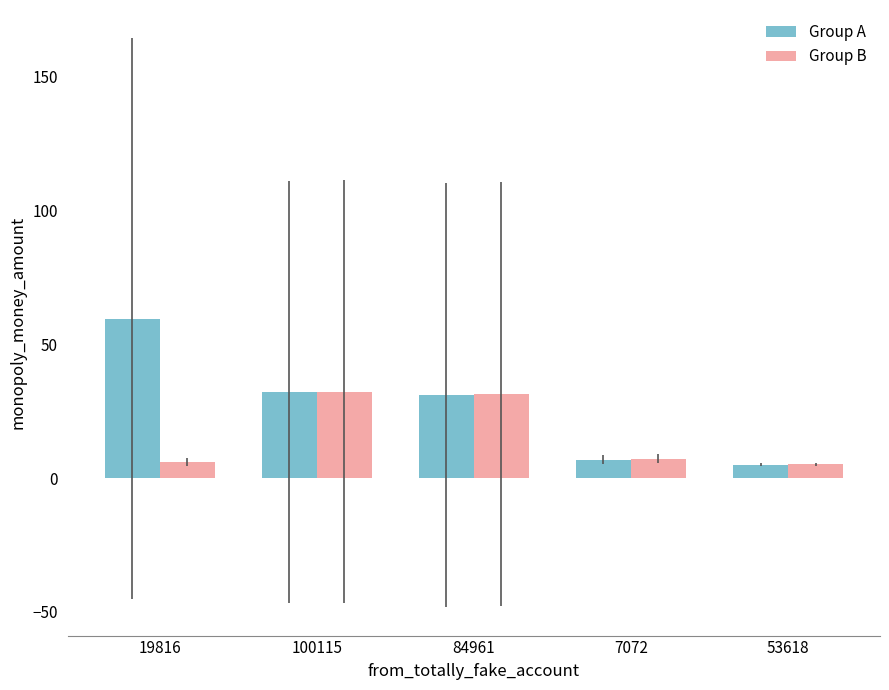

What are all the series names shown in the legend?

Group A, Group B